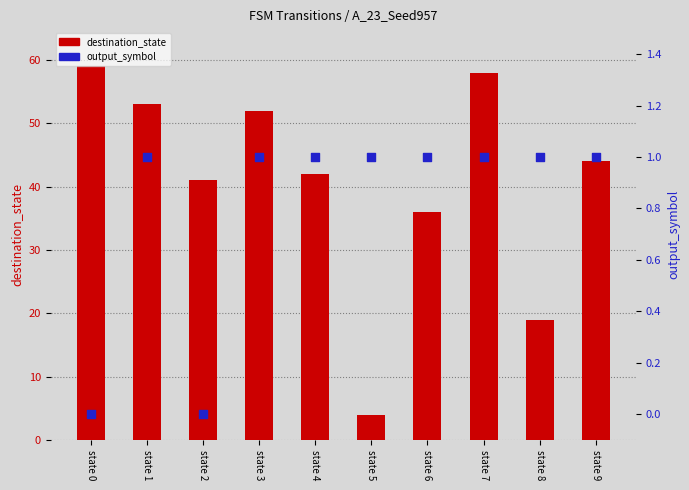

Is the value of destination_state at state 5 greater than the value of output_symbol at state 4?

Yes